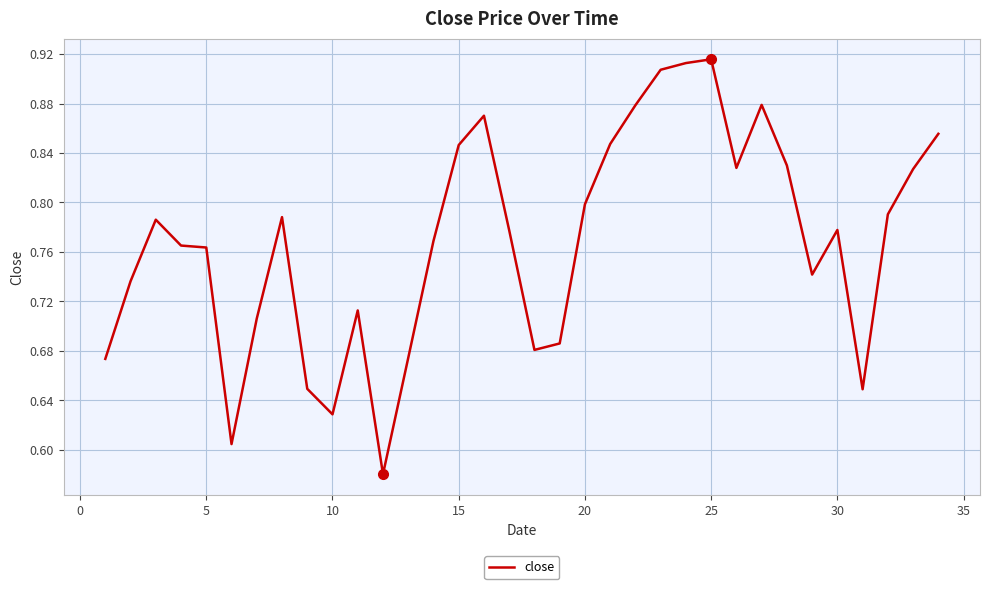

What is the difference between the maximum and minimum values?

0.3